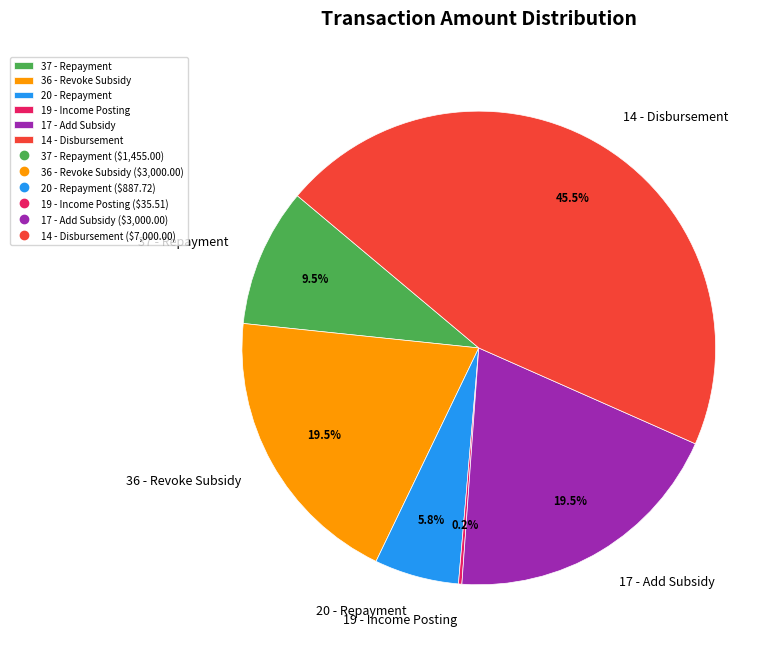

To the nearest percent, what is the combined percentage of 17 - Add Subsidy and 20 - Repayment?

25%